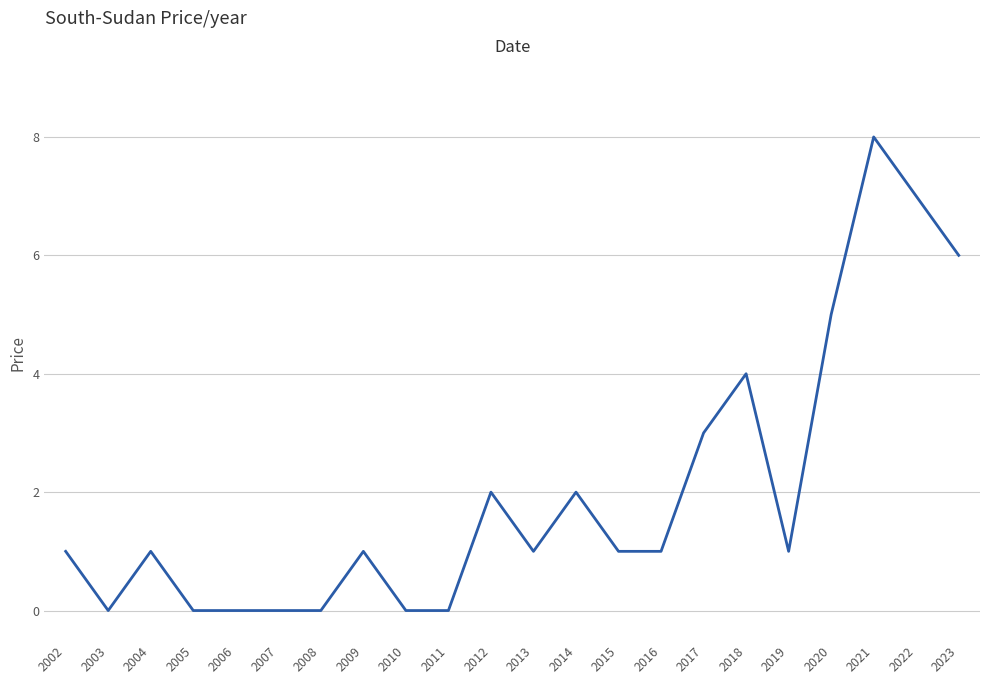

What is the greatest value displayed?

8